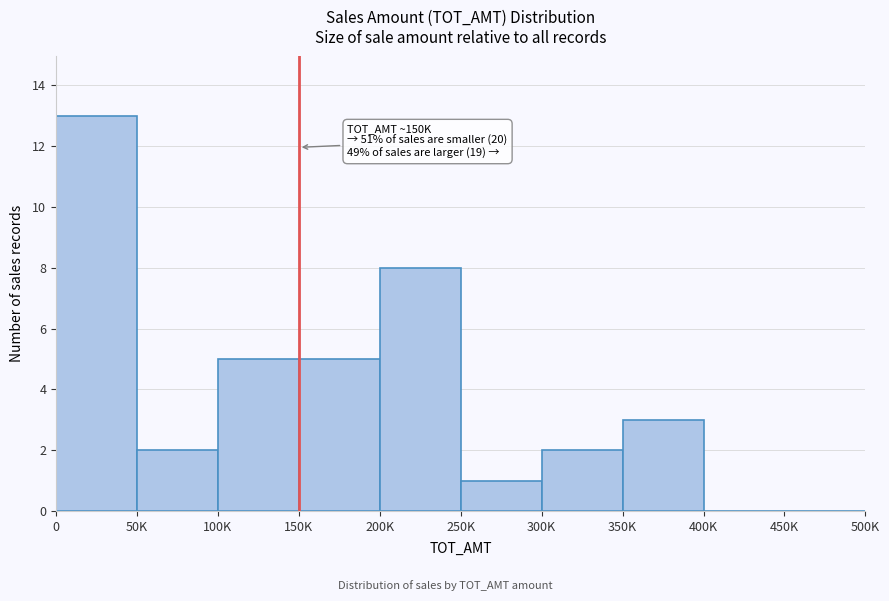

Reading left to right, transcribe all the data shown in this chart.

0=13	50K=2	100K=5	150K=5	200K=8	250K=1	300K=2	350K=3	400K=0	450K=0